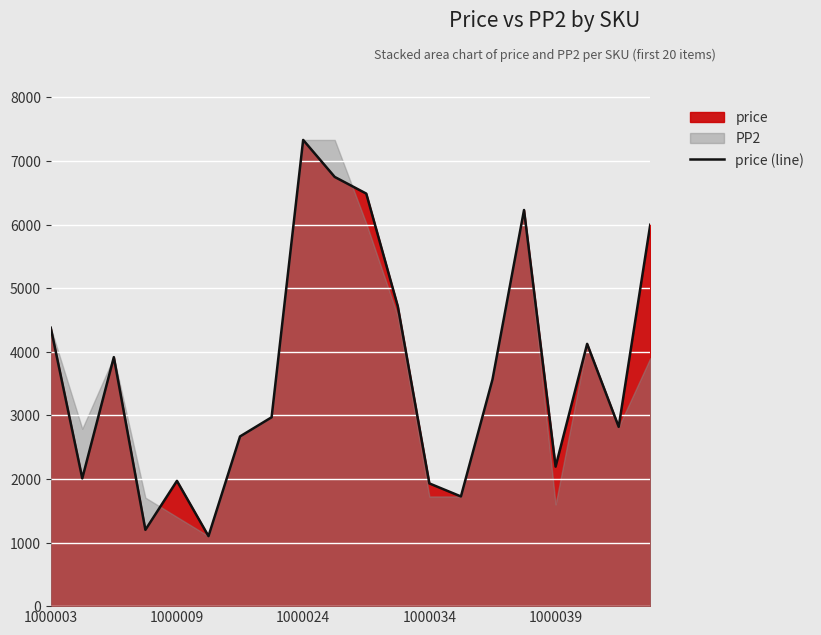

True or false: there are more than 1 points higher than both neighbors.

True